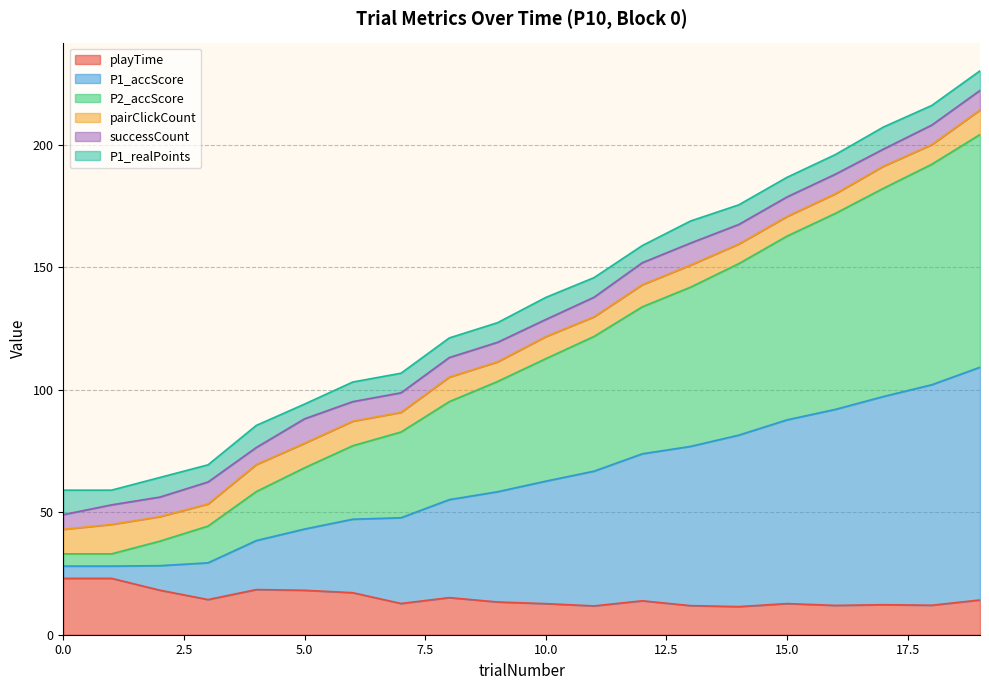

Does the chart have visible grid lines?

Yes